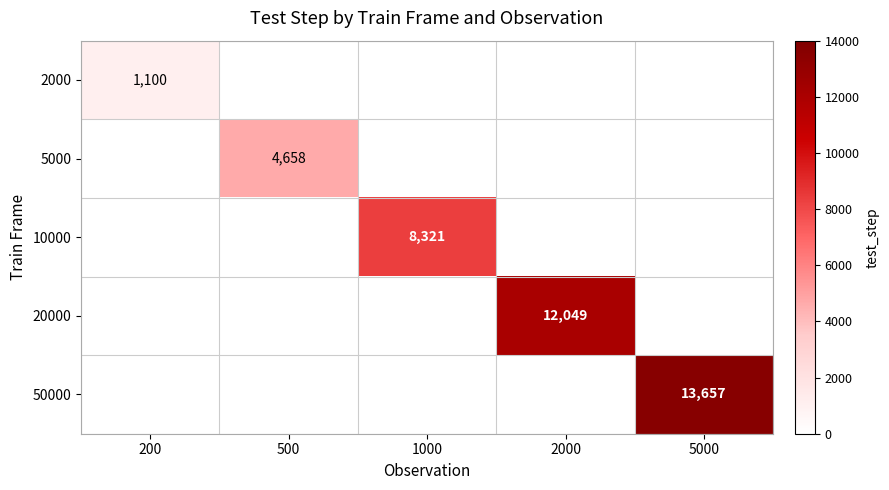

The 2000 series shows 1100 at 200. True or false?

True